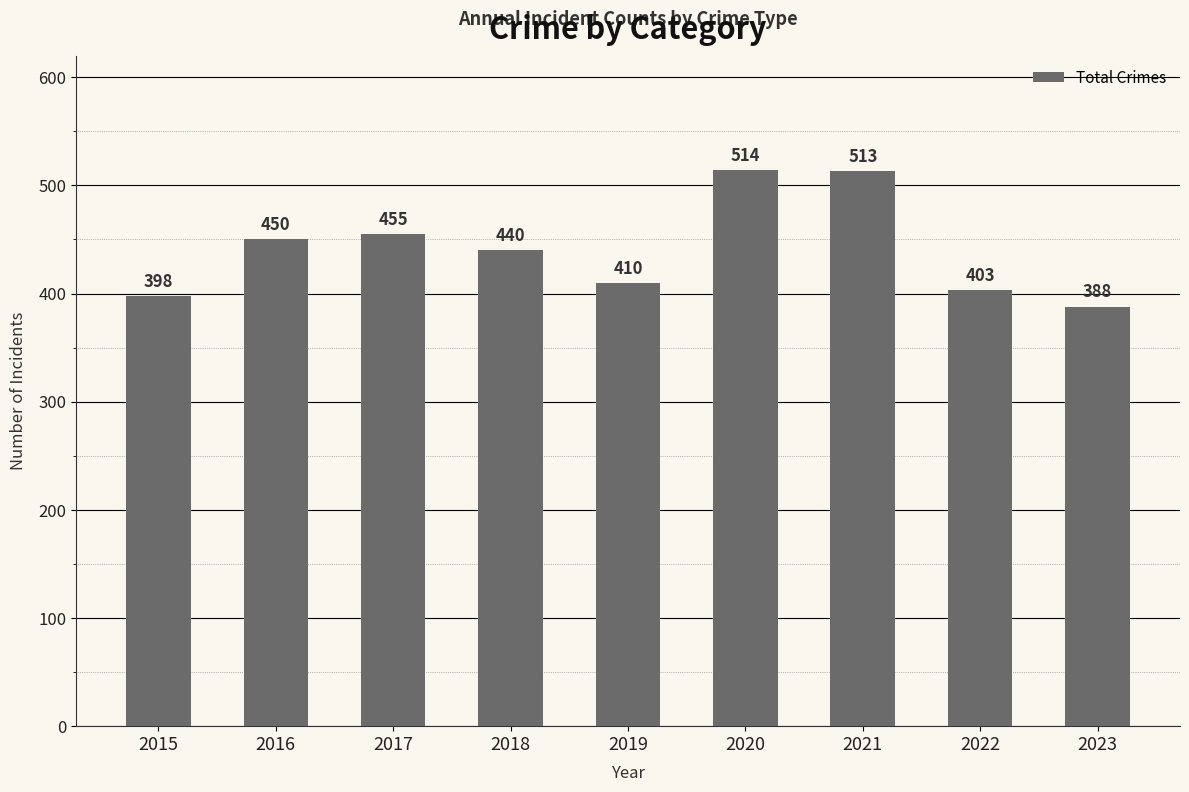

List the labels in order of value, smallest first.

2023, 2015, 2022, 2019, 2018, 2016, 2017, 2021, 2020